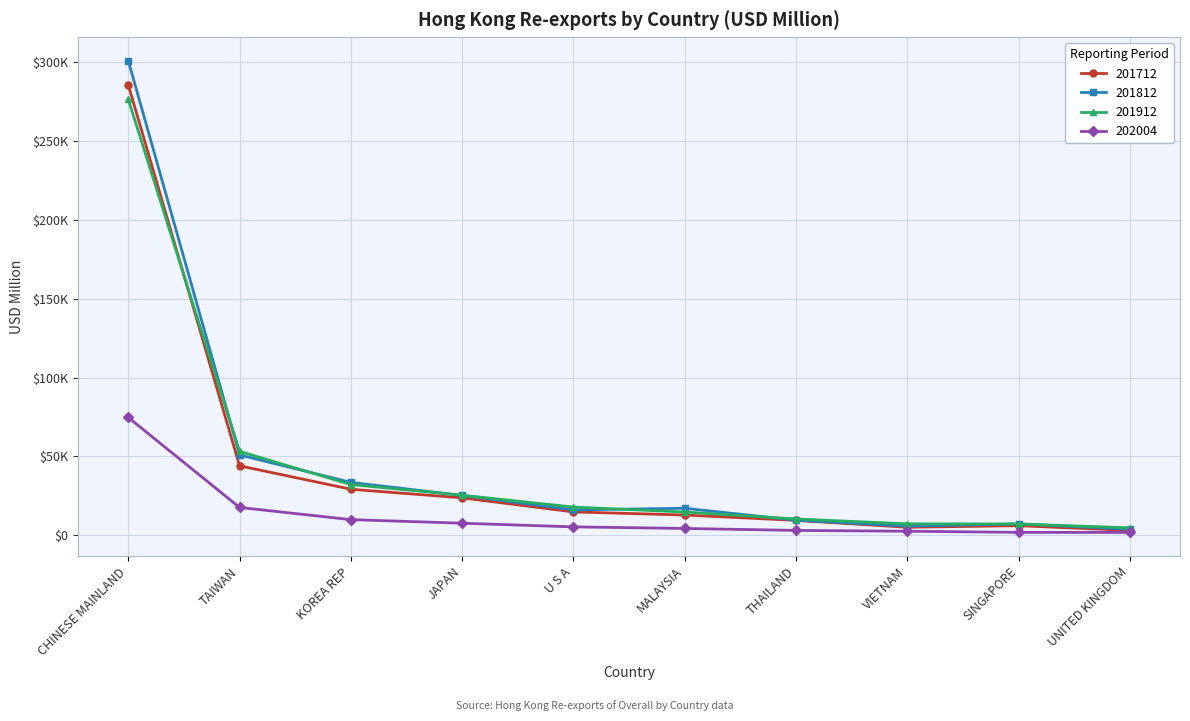

At how many categories does at least one series exceed 272548?

1